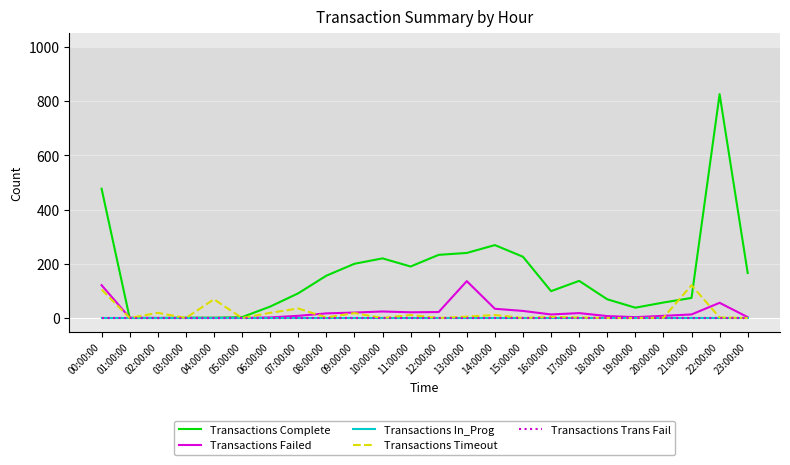

Reading right to left, transcribe all the data shown in this chart.

Transactions Complete: 23:00:00=166	22:00:00=826	21:00:00=74	20:00:00=57	19:00:00=38	18:00:00=69	17:00:00=137	16:00:00=99	15:00:00=226	14:00:00=269	13:00:00=240	12:00:00=233	11:00:00=190	10:00:00=220	09:00:00=200	08:00:00=156	07:00:00=91	06:00:00=42	05:00:00=3	04:00:00=1	03:00:00=1	02:00:00=0	01:00:00=0	00:00:00=477
Transactions Failed: 23:00:00=3	22:00:00=56	21:00:00=13	20:00:00=8	19:00:00=3	18:00:00=7	17:00:00=18	16:00:00=13	15:00:00=26	14:00:00=34	13:00:00=136	12:00:00=22	11:00:00=21	10:00:00=24	09:00:00=20	08:00:00=17	07:00:00=8	06:00:00=2	05:00:00=0	04:00:00=0	03:00:00=0	02:00:00=0	01:00:00=1	00:00:00=121
Transactions In_Prog: 23:00:00=0	22:00:00=0	21:00:00=0	20:00:00=0	19:00:00=0	18:00:00=0	17:00:00=0	16:00:00=0	15:00:00=0	14:00:00=0	13:00:00=0	12:00:00=0	11:00:00=0	10:00:00=0	09:00:00=0	08:00:00=0	07:00:00=0	06:00:00=0	05:00:00=0	04:00:00=0	03:00:00=0	02:00:00=0	01:00:00=0	00:00:00=0
Transactions Timeout: 23:00:00=0	22:00:00=2	21:00:00=121	20:00:00=1	19:00:00=0	18:00:00=0	17:00:00=2	16:00:00=4	15:00:00=0	14:00:00=11	13:00:00=5	12:00:00=0	11:00:00=11	10:00:00=0	09:00:00=18	08:00:00=2	07:00:00=35	06:00:00=19	05:00:00=0	04:00:00=69	03:00:00=0	02:00:00=19	01:00:00=0	00:00:00=105
Transactions Trans Fail: 23:00:00=0	22:00:00=0	21:00:00=0	20:00:00=0	19:00:00=0	18:00:00=0	17:00:00=0	16:00:00=0	15:00:00=0	14:00:00=0	13:00:00=0	12:00:00=0	11:00:00=0	10:00:00=0	09:00:00=0	08:00:00=0	07:00:00=0	06:00:00=0	05:00:00=0	04:00:00=0	03:00:00=0	02:00:00=0	01:00:00=0	00:00:00=0